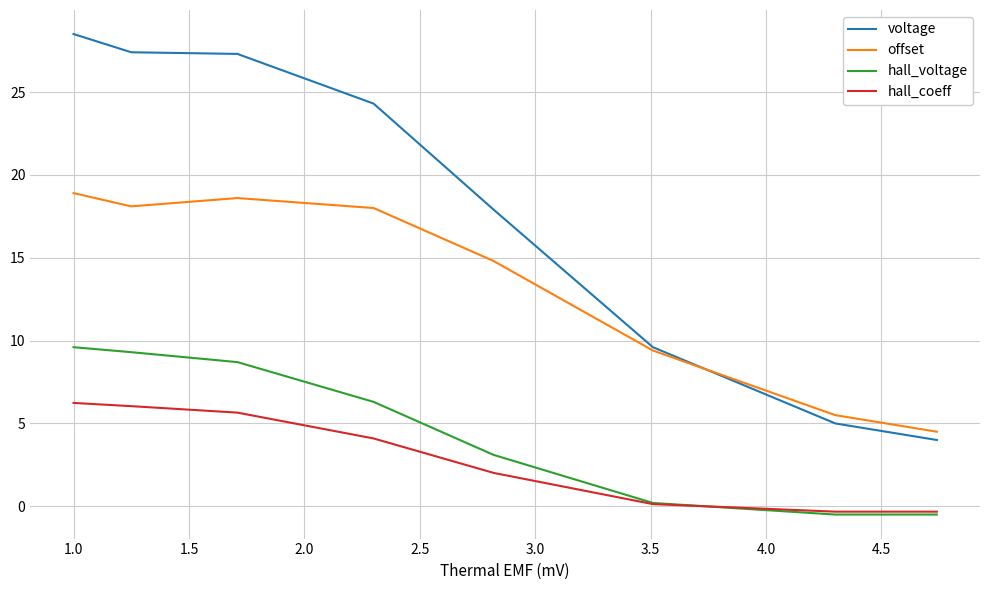

Which series has the largest total across all categories?

voltage